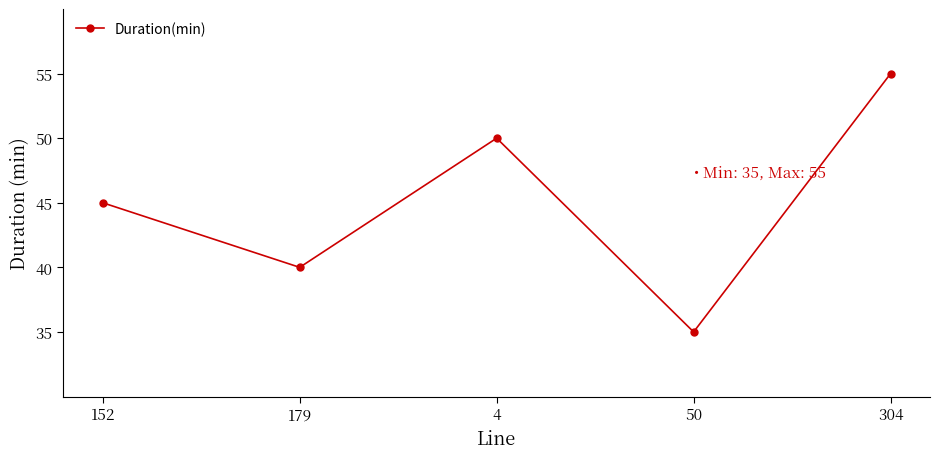

Rank the categories by value from highest to lowest.

304, 4, 152, 179, 50